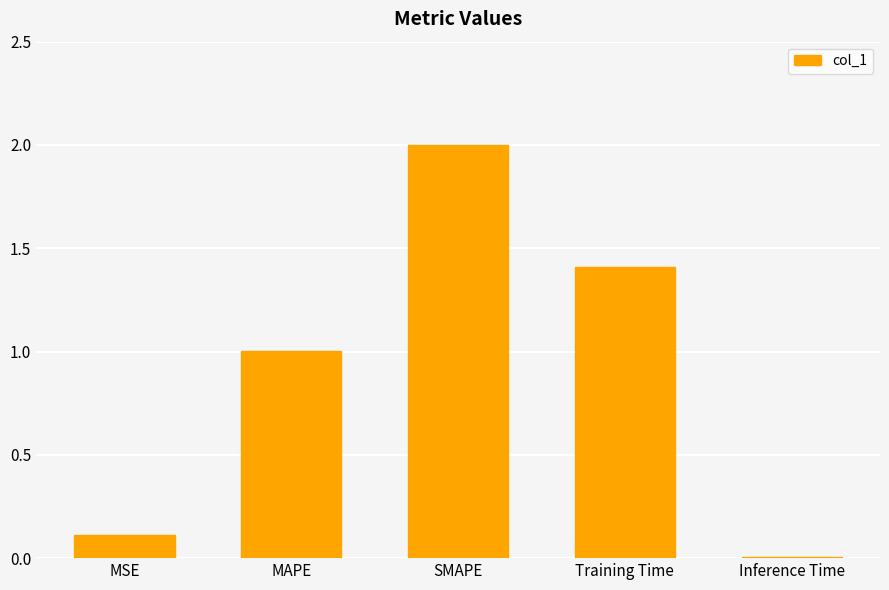

What is the difference between the values at Training Time and MSE?

1.3